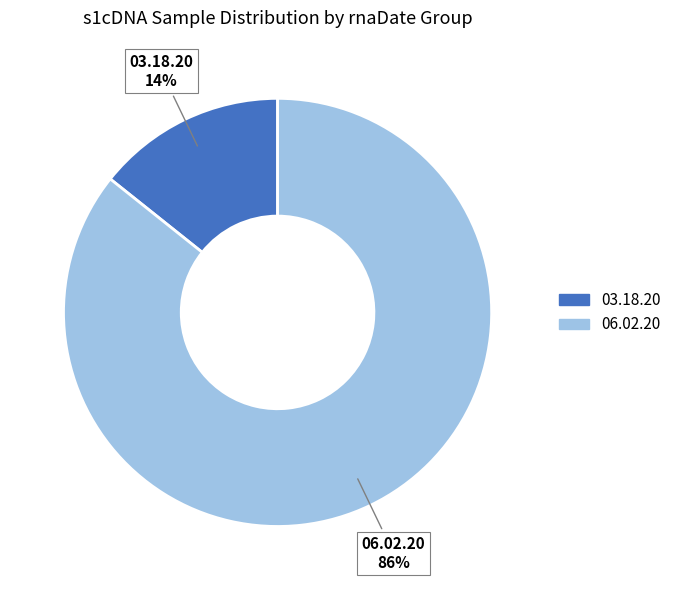

The 03.18.20 slice represents 14% of the pie. True or false?

True